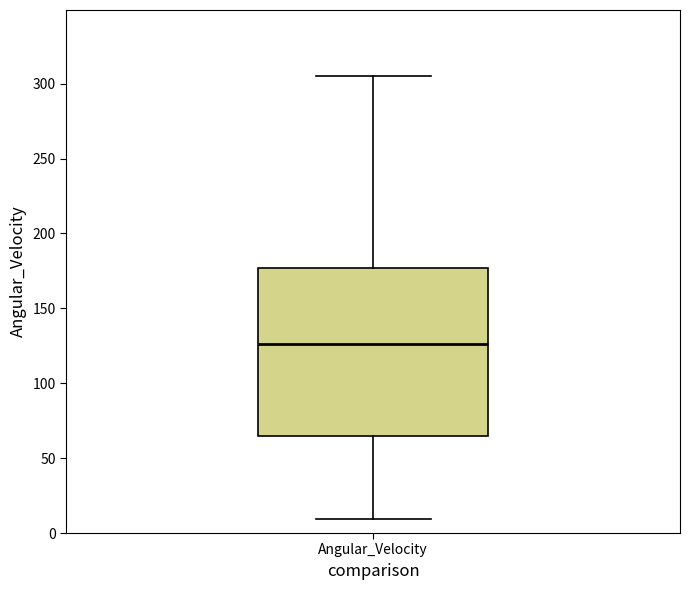

Read this box plot against the y-axis: the position of the median line, the range covered by the box, and the ends of both whiskers. The values are not printed on the chart, so give them approximately, as read against the axis.

median 125, box 65 to 175, whiskers 10 to 305